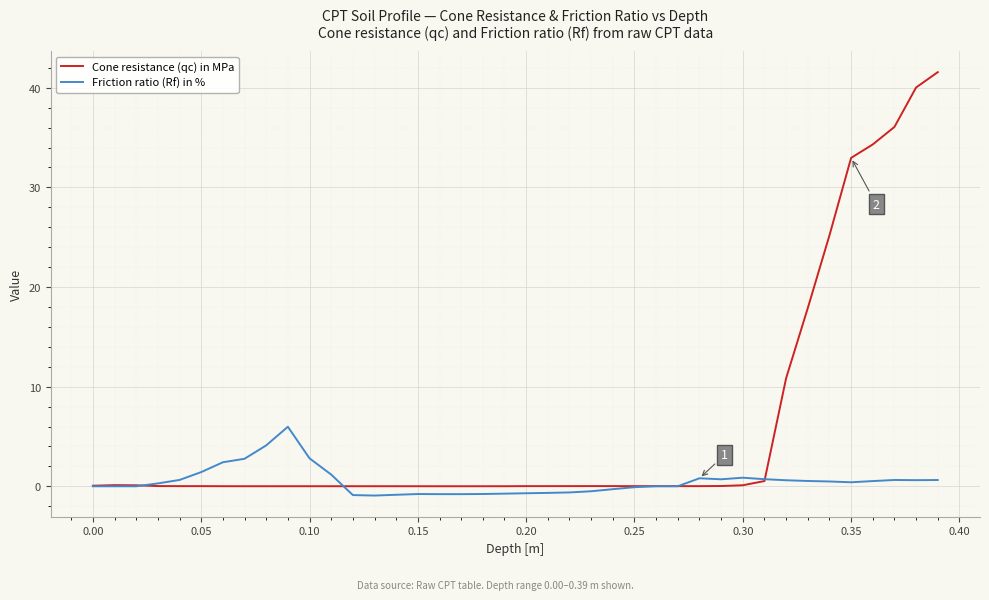

What are all the series names shown in the legend?

Cone resistance (qc) in MPa, Friction ratio (Rf) in %